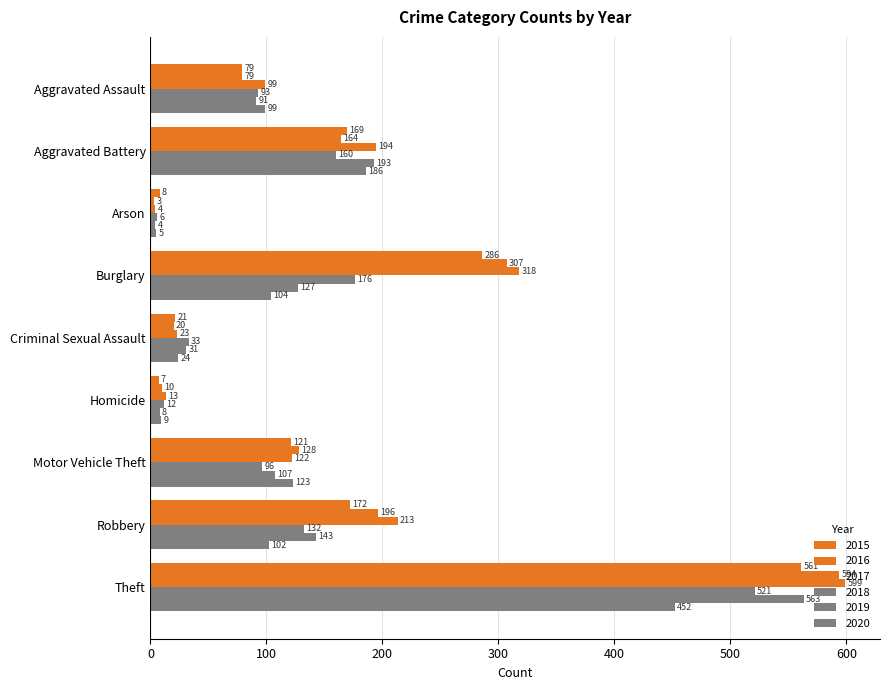

At which label does 2015 first exceed 121?

Aggravated Battery